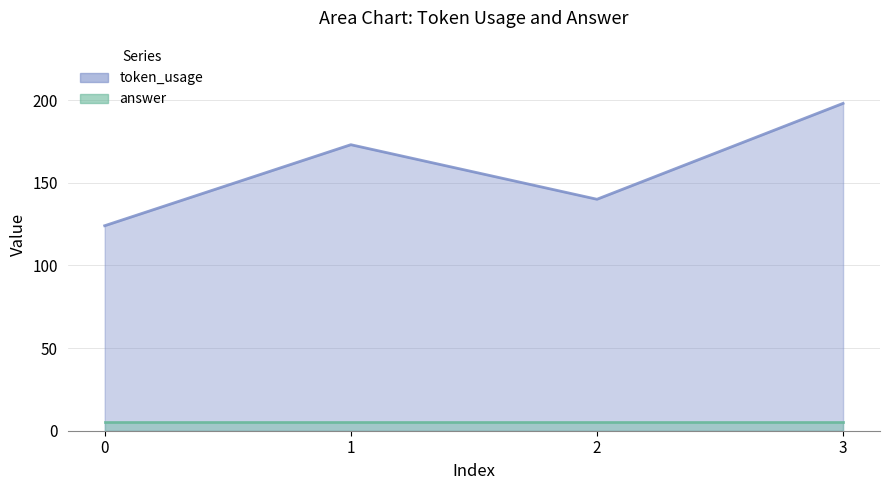

At which label does the data first exceed 173?

3